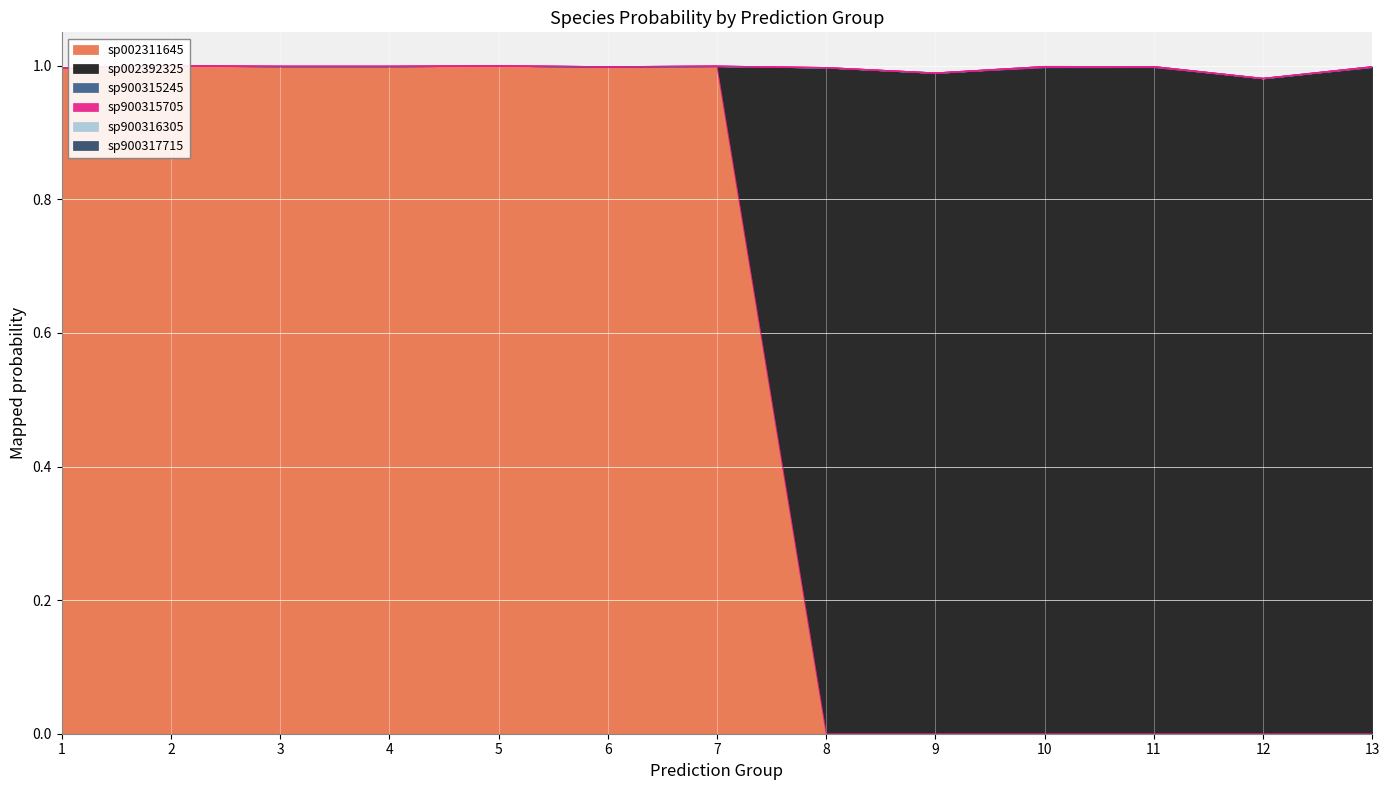

True or false: s__F23-D06 sp002311645 has a value of 0.5 at 11.

False